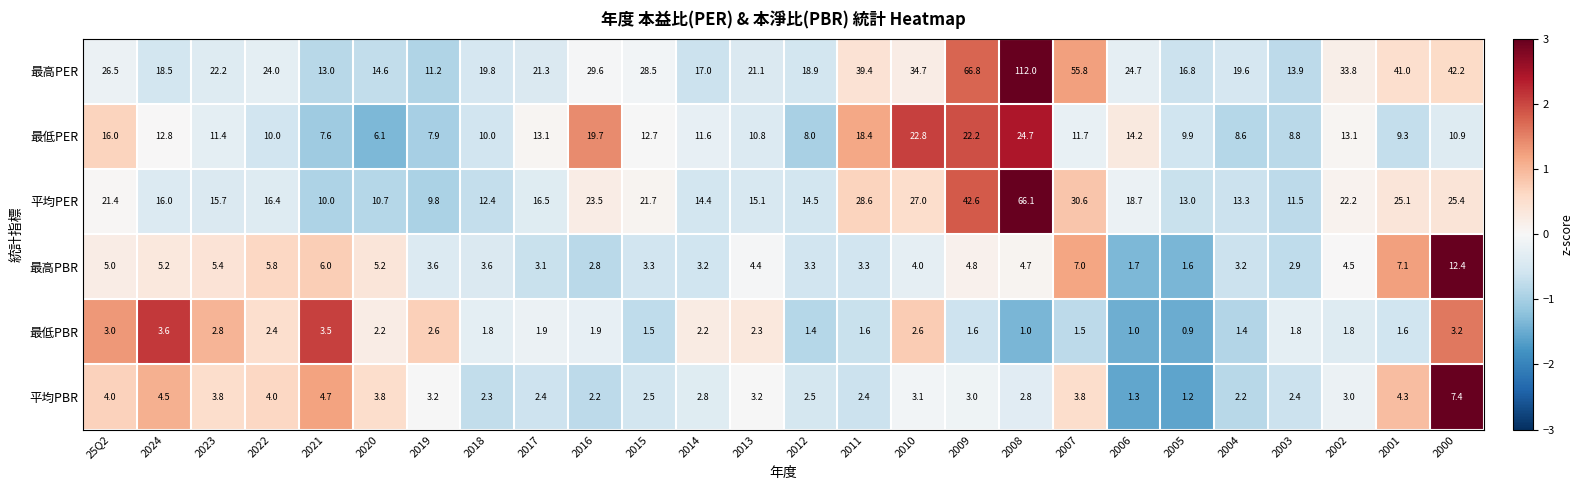

What is the sum of the 平均PBR values at 2023 and 2001?

8.1